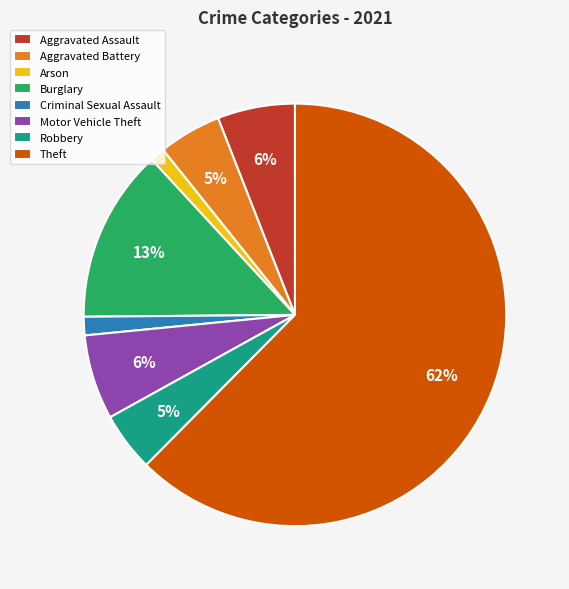

Between Aggravated Assault and Criminal Sexual Assault, which is larger?

Aggravated Assault